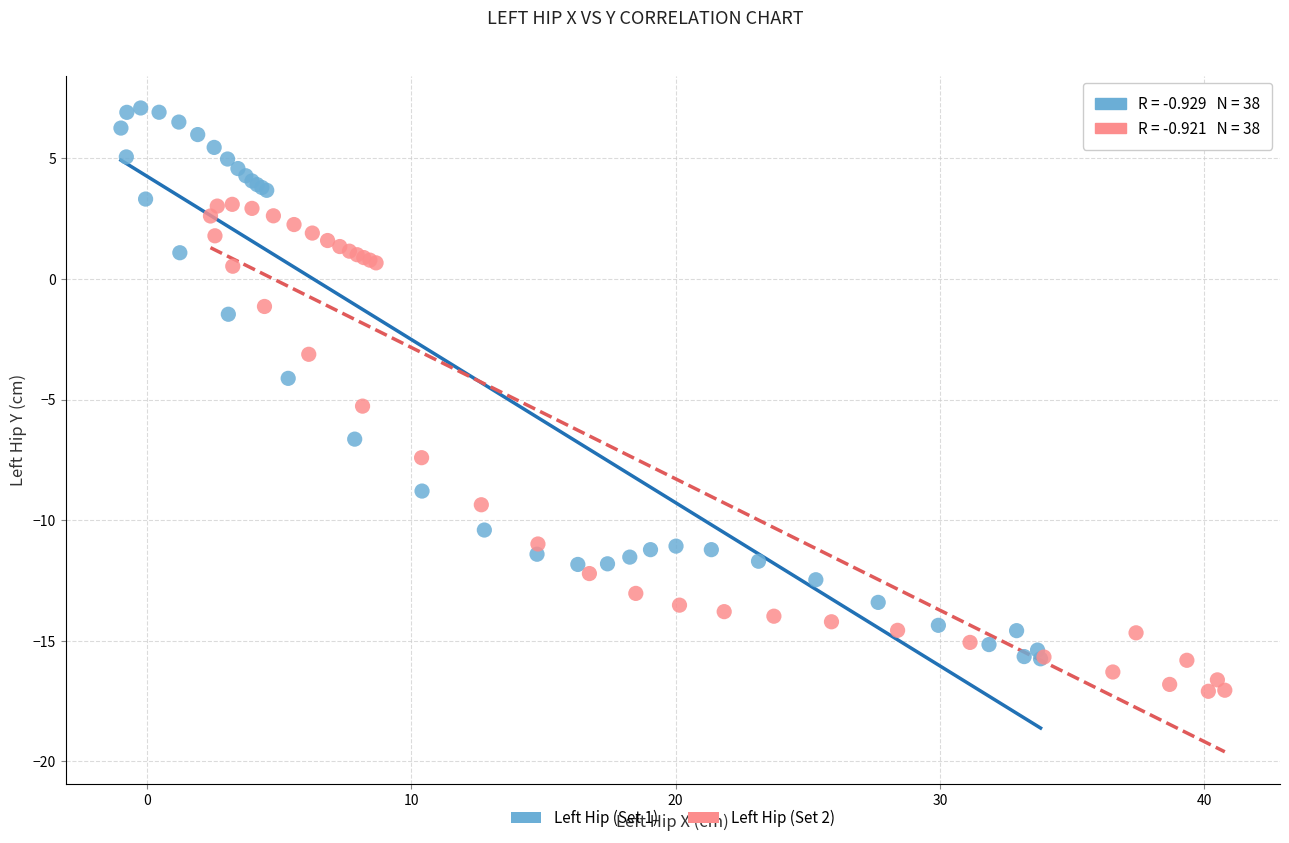

Which series reaches the maximum Y coordinate?

Left Hip (Set 1)